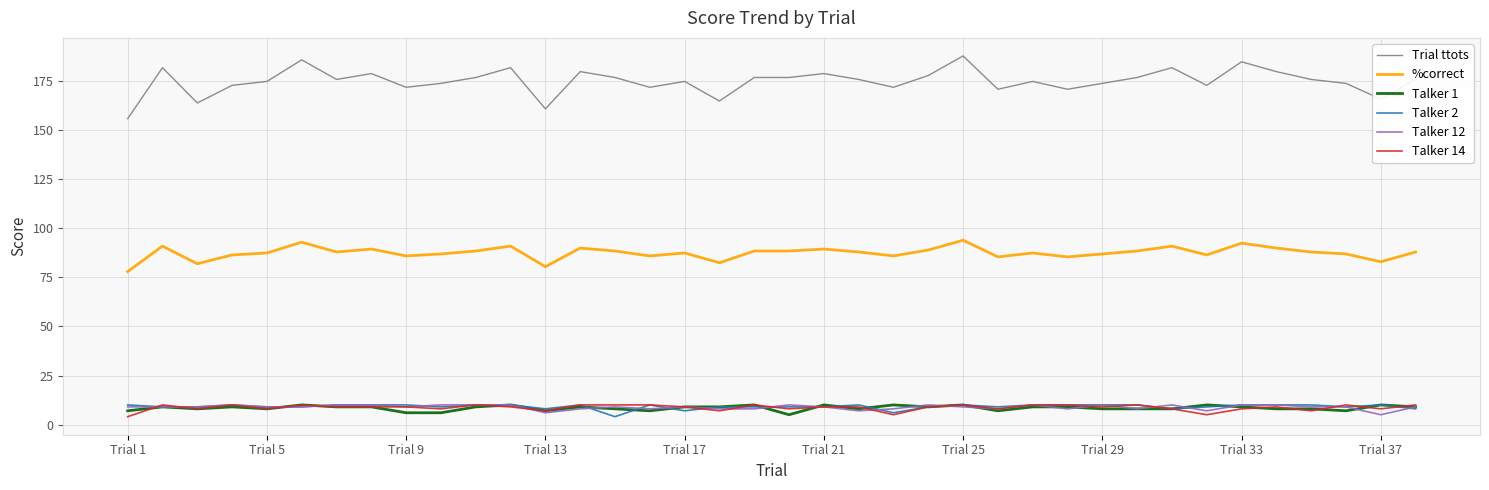

What is the difference between the maximum and minimum values in the Talker 12 series?

5.0